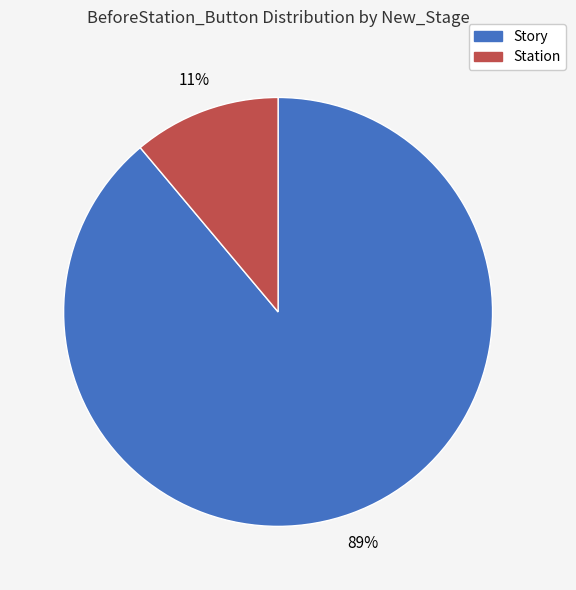

To the nearest percent, what is the difference between the Station and Story slice percentages?

78%